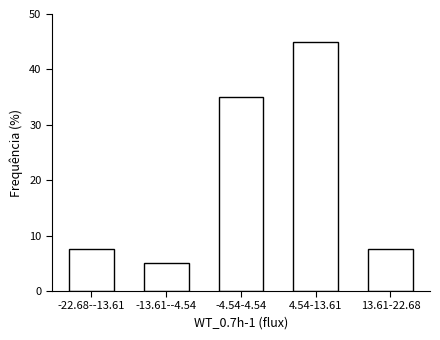

Reading right to left, extract all data points from this chart.

13.61-22.68=7.5	4.54-13.61=45.0	-4.54-4.54=35.0	-13.61--4.54=5.0	-22.68--13.61=7.5